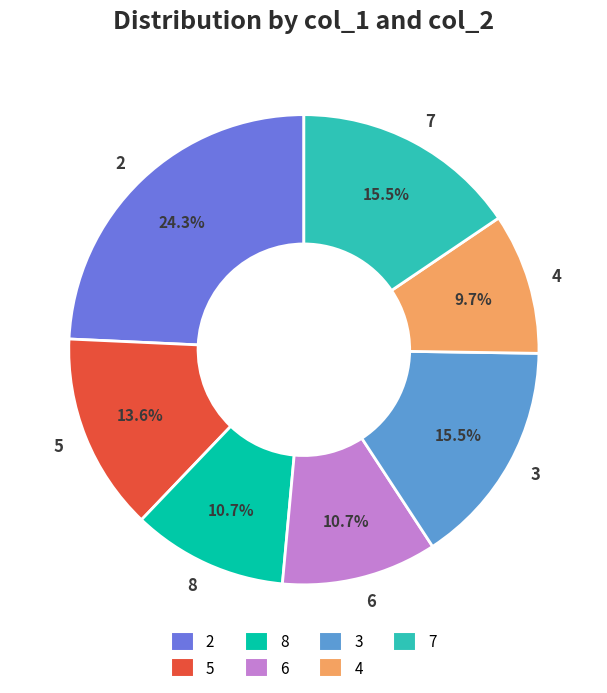

Count the number of slices in the pie.

7